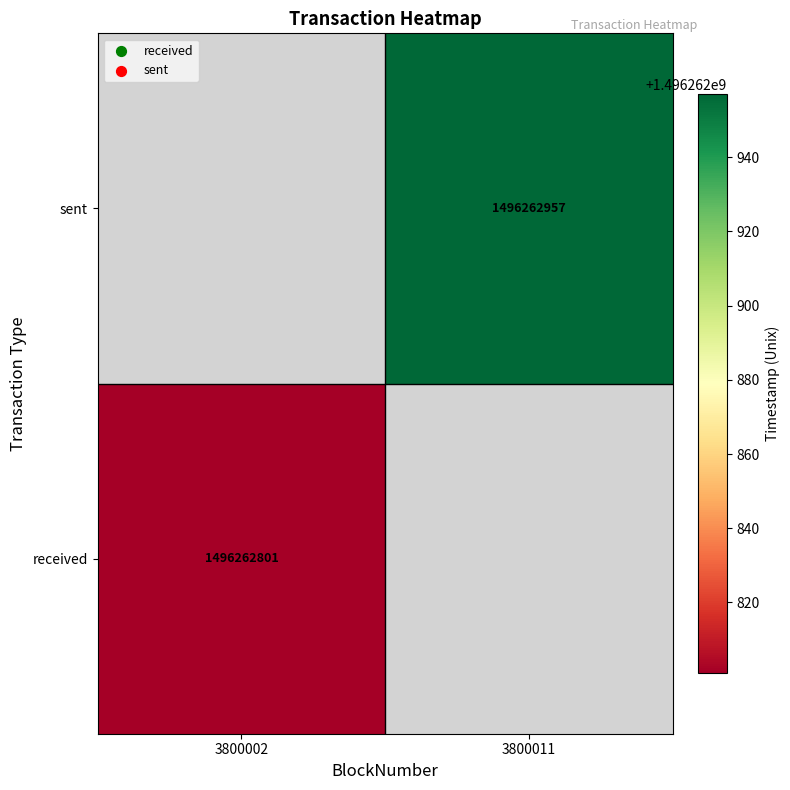

Reading left to right, what are all the values shown in this chart?

received: received=1496262801	sent=0
sent: received=0	sent=1496262957